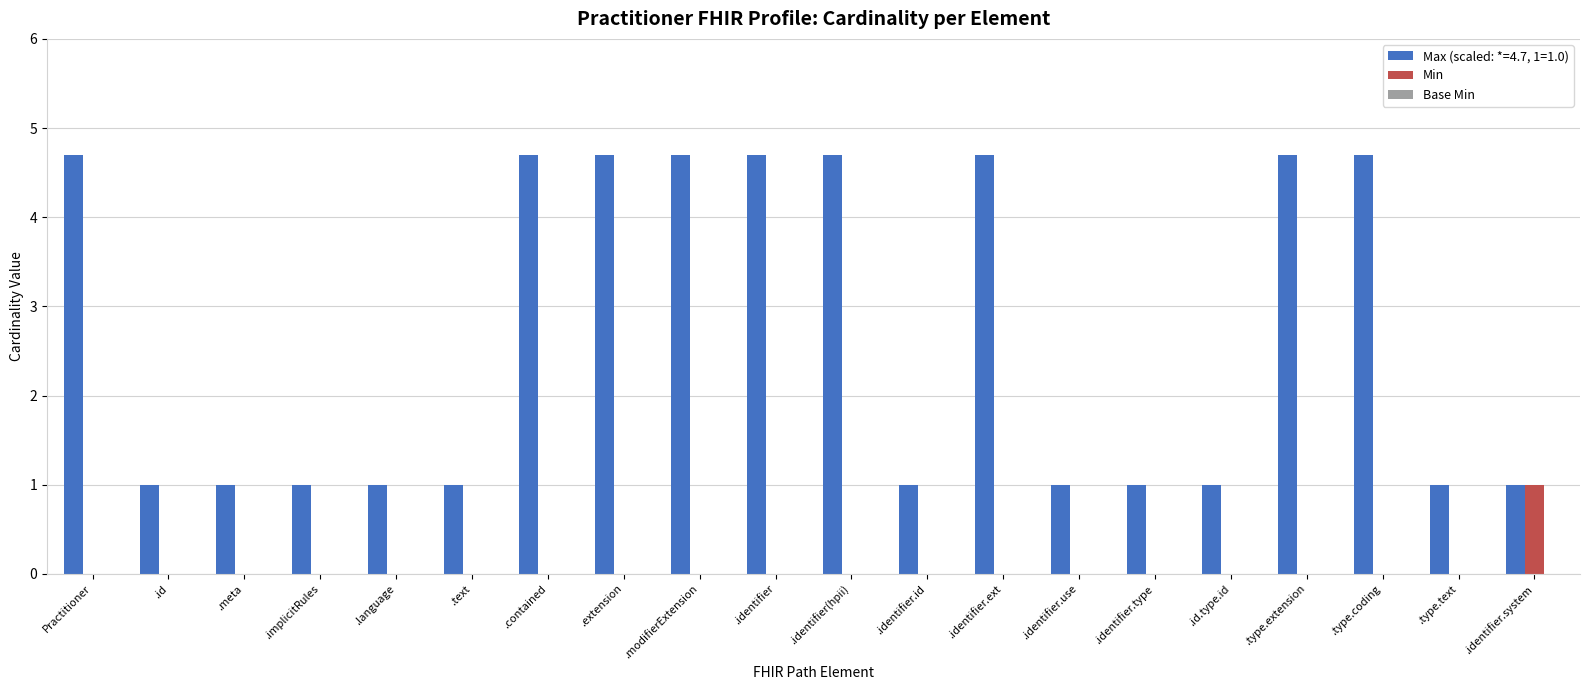

The value of Min at .identifier.id is 0.0. True or false?

True